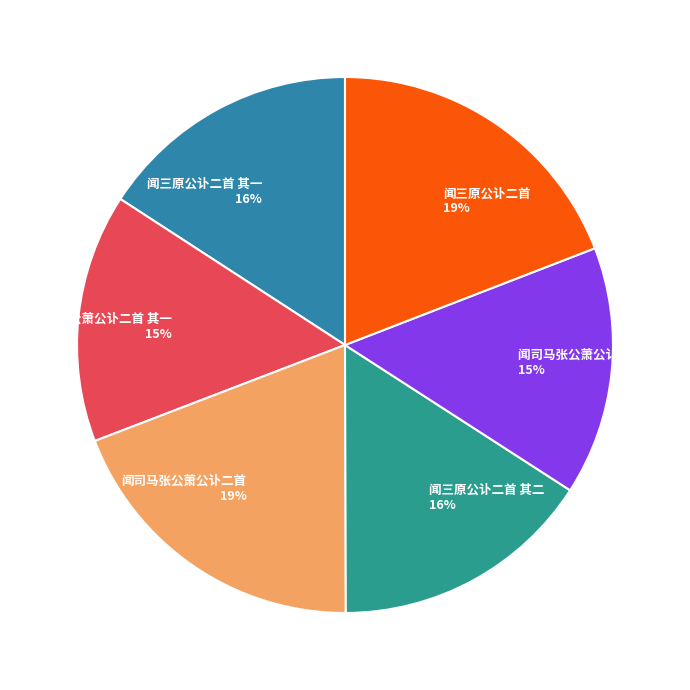

To the nearest percent, what percentage of the pie is 闻司马张公萧公讣二首 其二?

15%